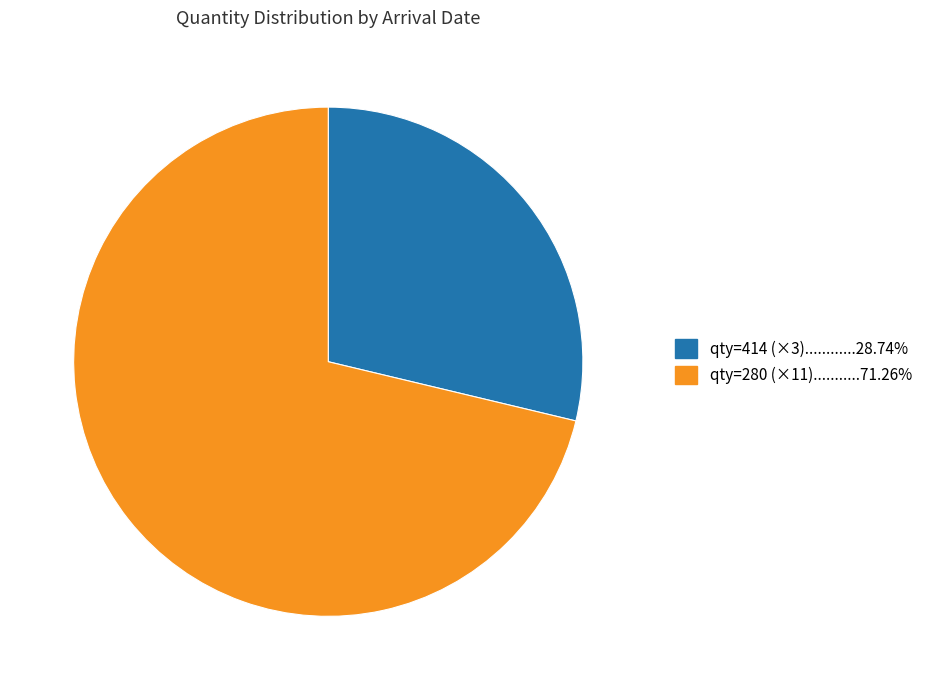

Is there a majority slice in this chart?

Yes